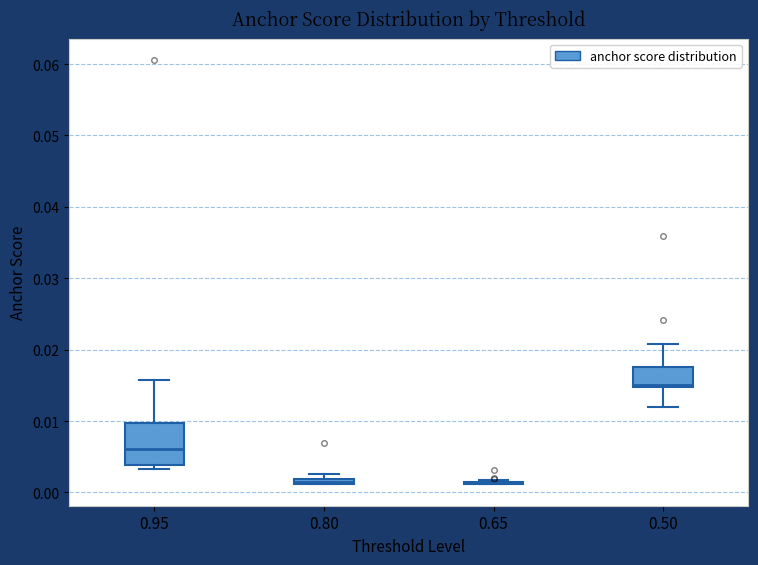

Where does the upper whisker of the box at x = 0.50 end on the y-axis? The values are not printed on the chart, so give them approximately, as read against the axis.

0.021